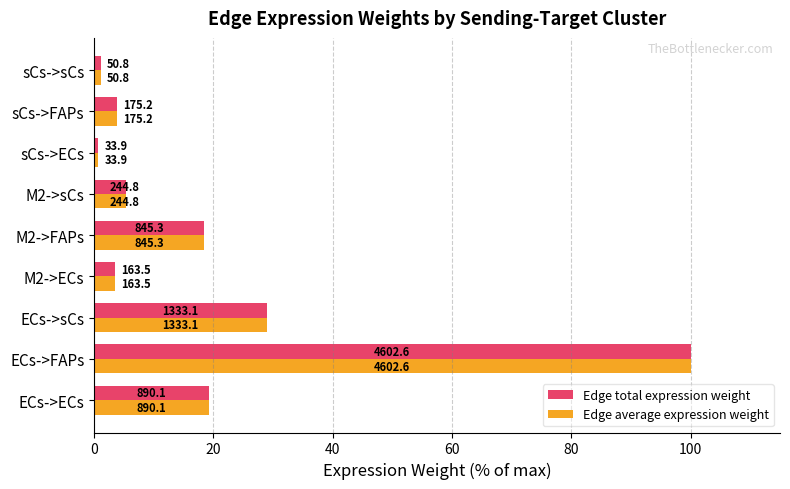

What are all the series names shown in the legend?

Edge total expression weight, Edge average expression weight